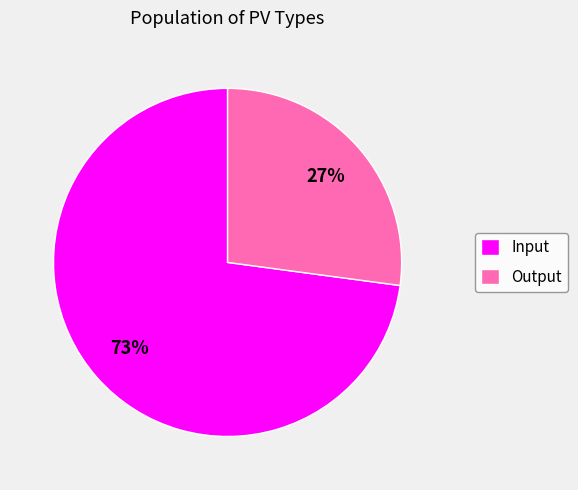

Which category has the smallest portion of the pie?

Output